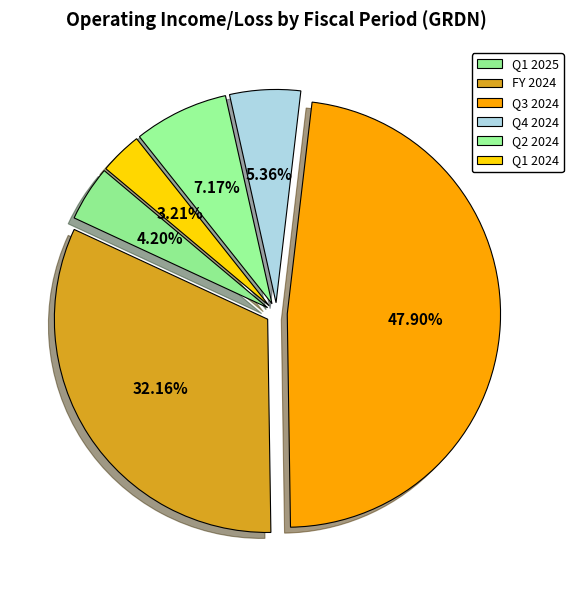

Count the number of slices in the pie.

6